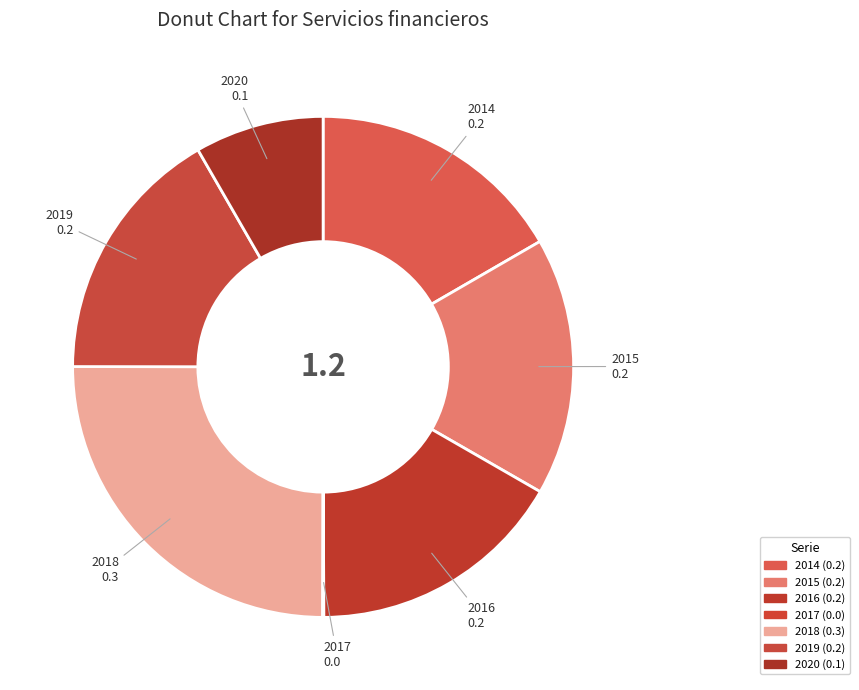

The 2015 slice represents 17% of the pie. True or false?

True